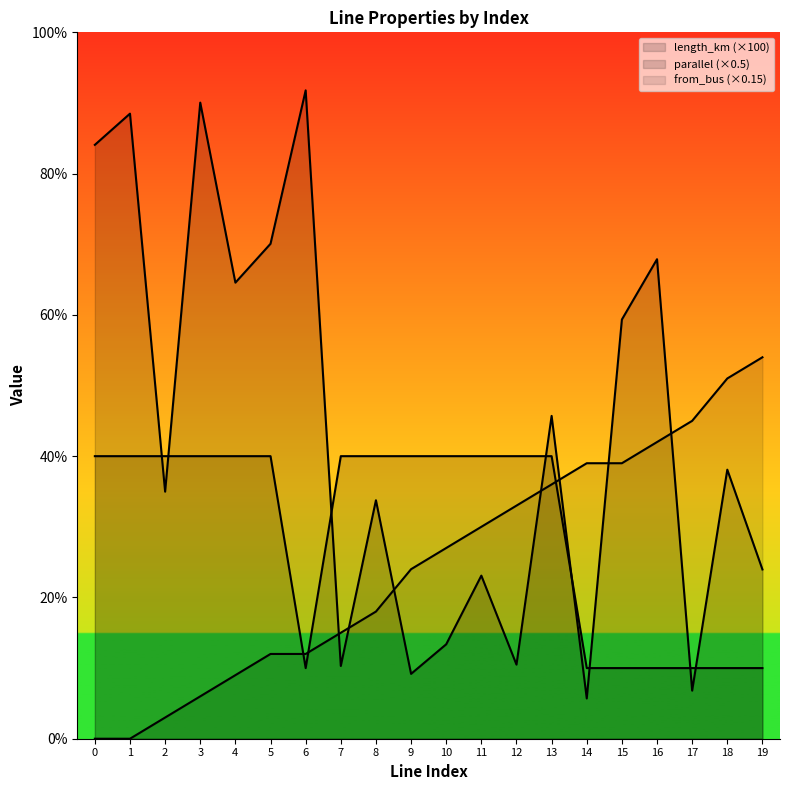

The parallel series shows 0.8 at 14. True or false?

False